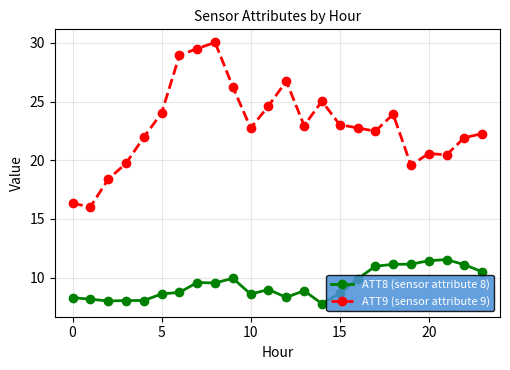

List the series in order of their peak value, highest first.

ATT9 (sensor attribute 9), ATT8 (sensor attribute 8)